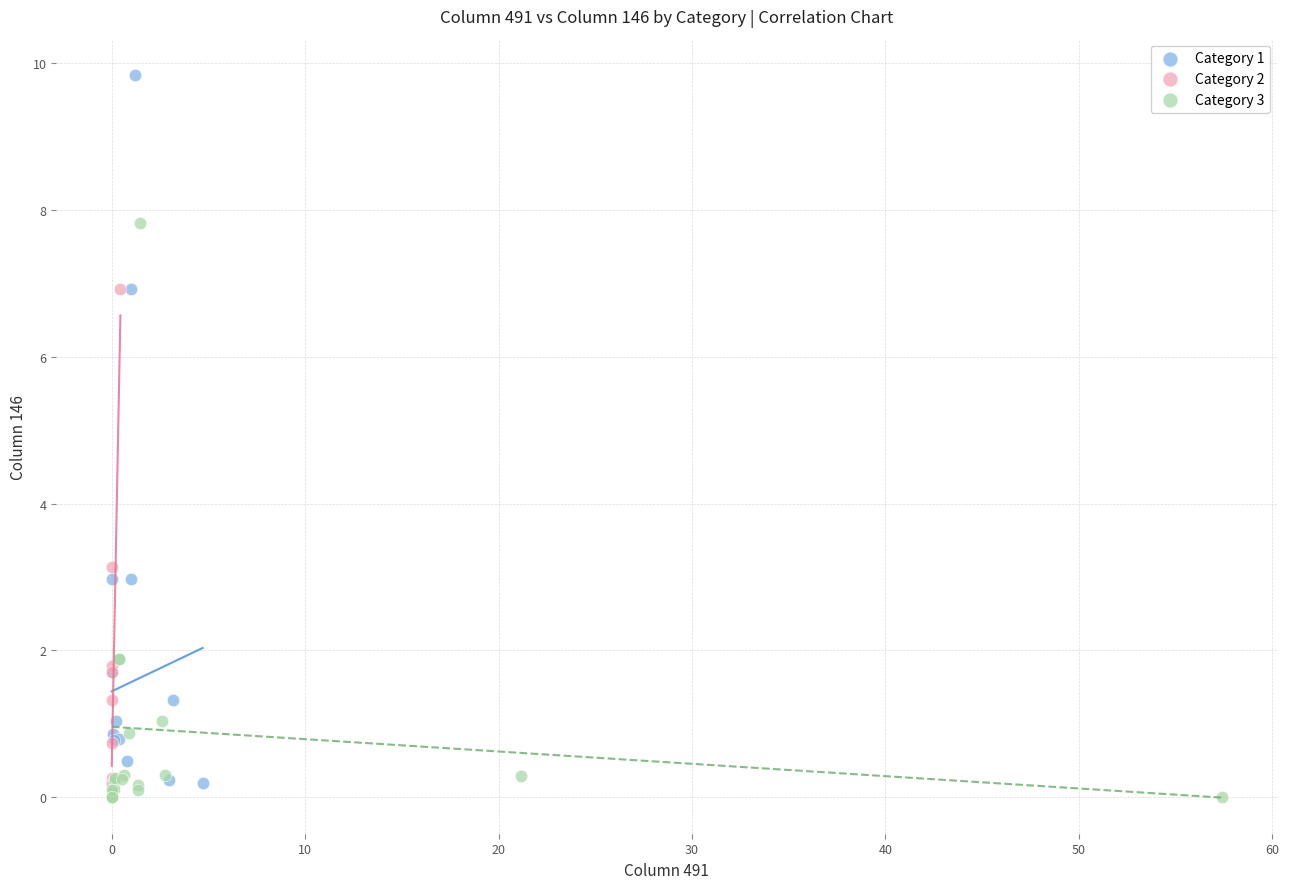

Which series has the widest spread of Y values?

Category 1